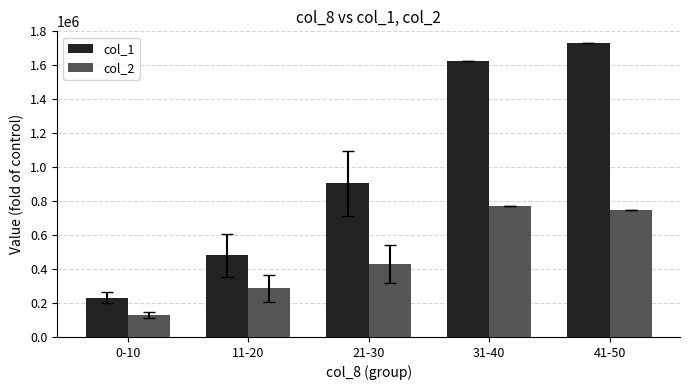

The col_2 series shows 396476.5 at 41-50. True or false?

False